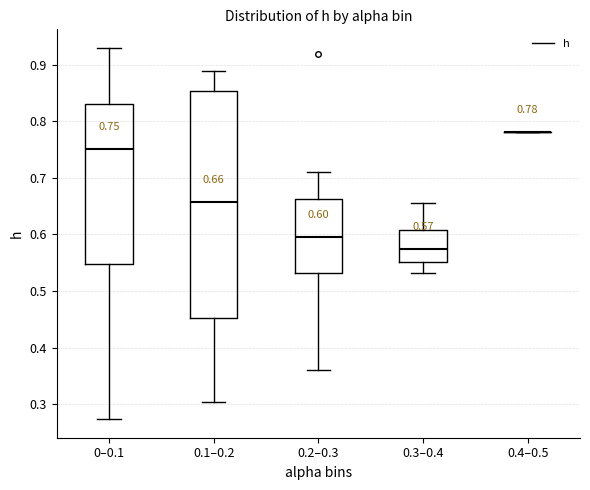

Comparing the boxes themselves (not the whiskers), which one is the tallest?

0.1–0.2